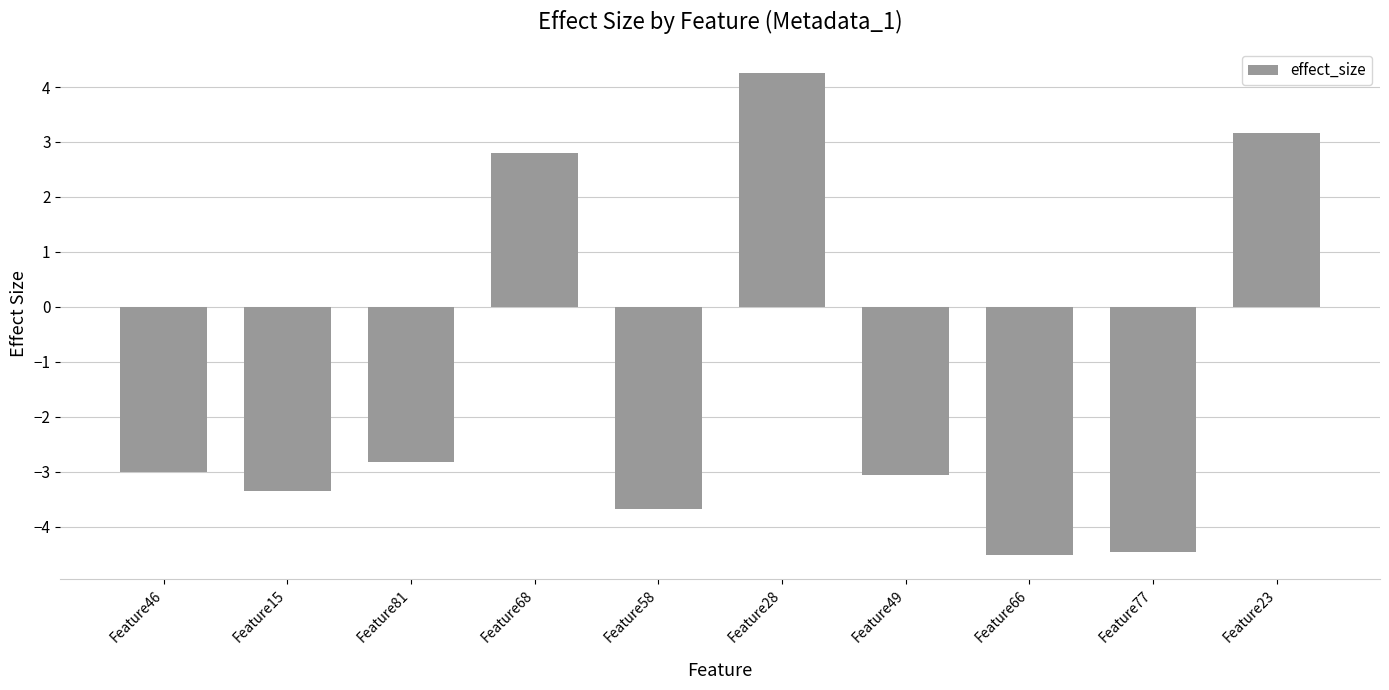

What is the maximum value shown in the chart?

4.3